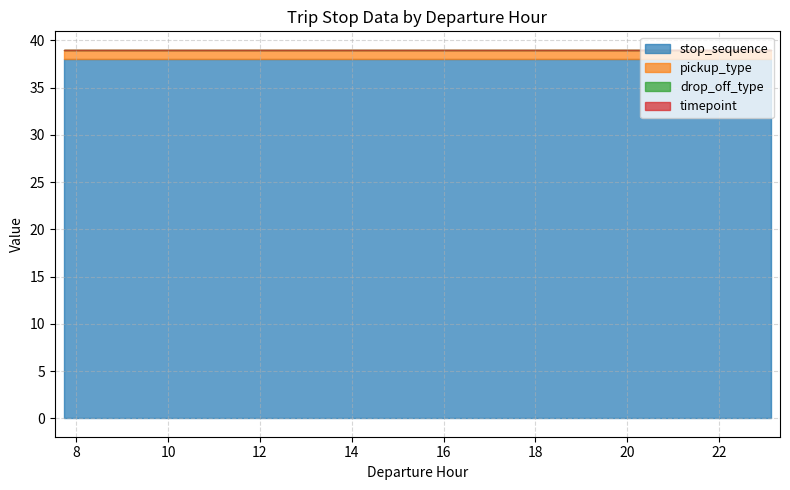

Reading left to right, extract all data points from this chart.

stop_sequence: 38	38	38	38	38	38	38	38	38	38	38	38	38	38	38	38	38	38	38	38	38	38	38	38	38	38	38	38	38	38	38	38	38	38	38	38	38	38	38	38
pickup_type: 1	1	1	1	1	1	1	1	1	1	1	1	1	1	1	1	1	1	1	1	1	1	1	1	1	1	1	1	1	1	1	1	1	1	1	1	1	1	1	1
drop_off_type: 0	0	0	0	0	0	0	0	0	0	0	0	0	0	0	0	0	0	0	0	0	0	0	0	0	0	0	0	0	0	0	0	0	0	0	0	0	0	0	0
timepoint: 0	0	0	0	0	0	0	0	0	0	0	0	0	0	0	0	0	0	0	0	0	0	0	0	0	0	0	0	0	0	0	0	0	0	0	0	0	0	0	0